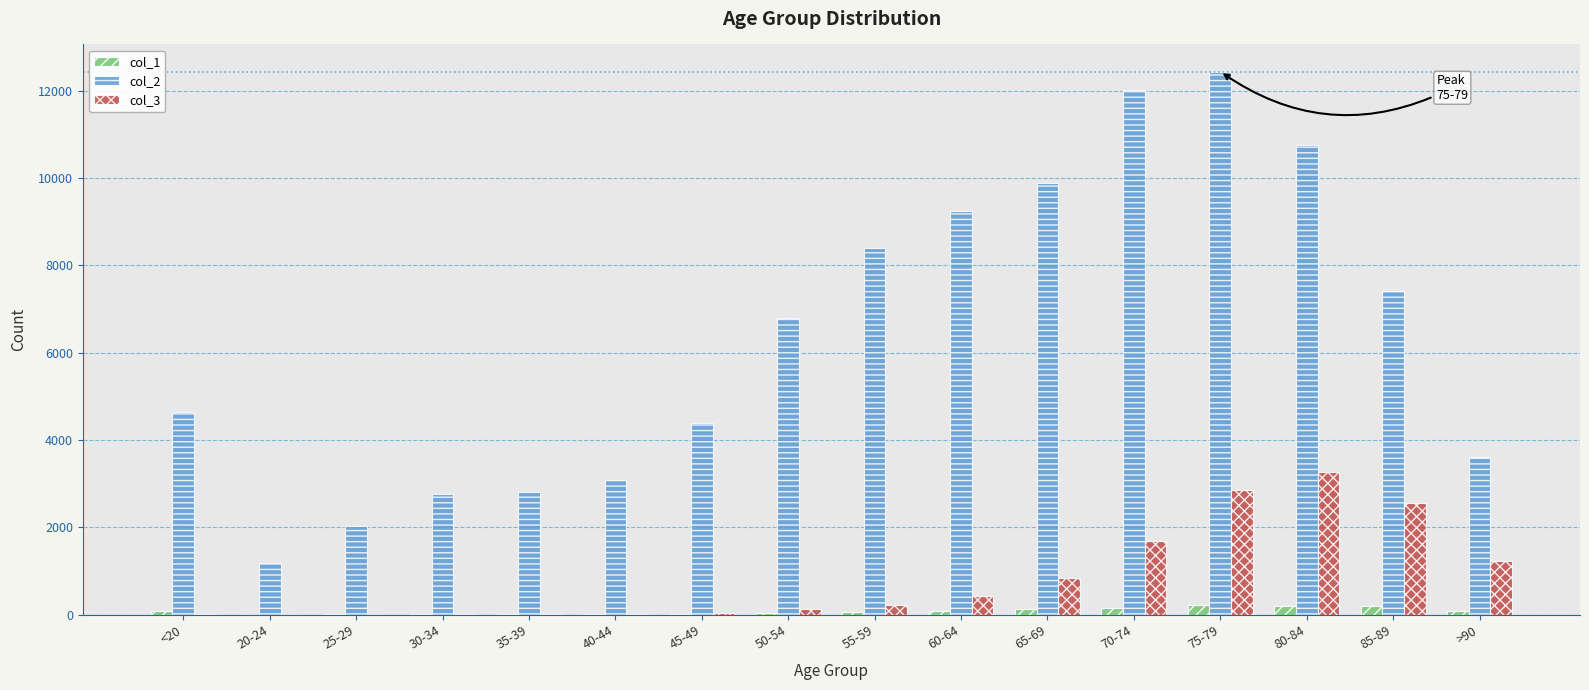

Which category has the highest value in the col_3 series?

80-84